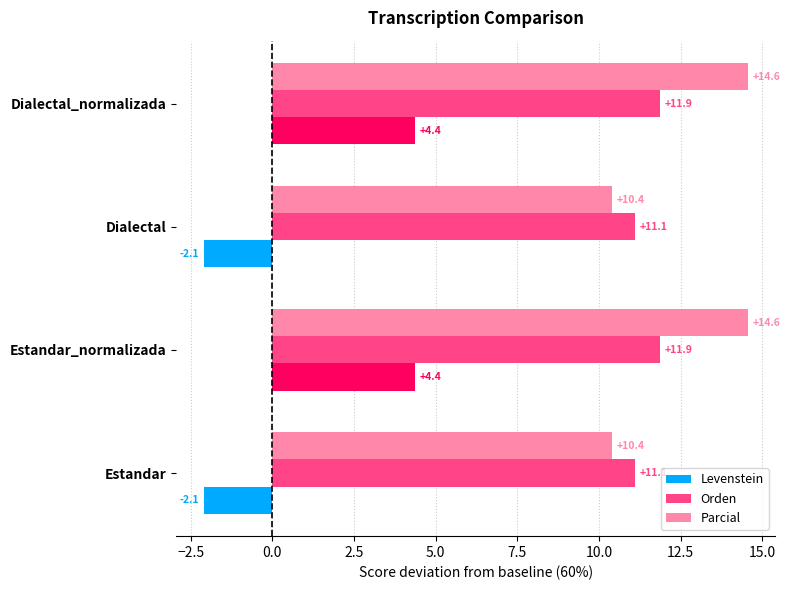

What are all the series names shown in the legend?

Levenstein, Orden, Parcial